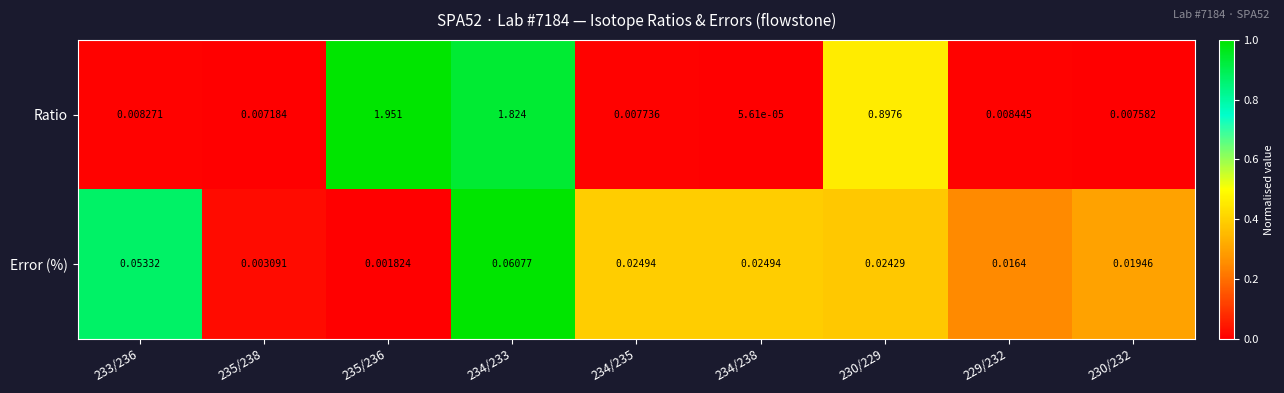

List the series in order of their overall mean, highest first.

Ratio, Error (%)